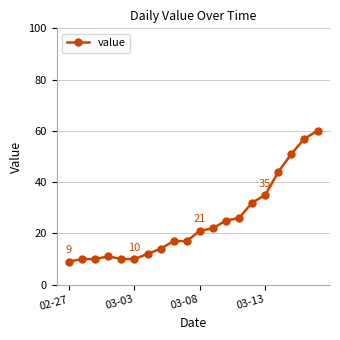

What is the greatest value displayed?

60